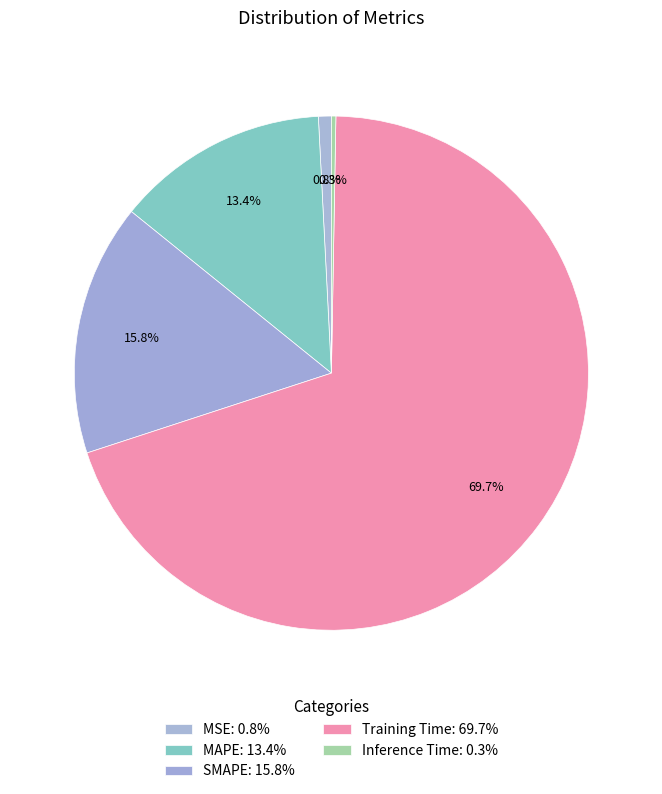

Count the number of slices in the pie.

5